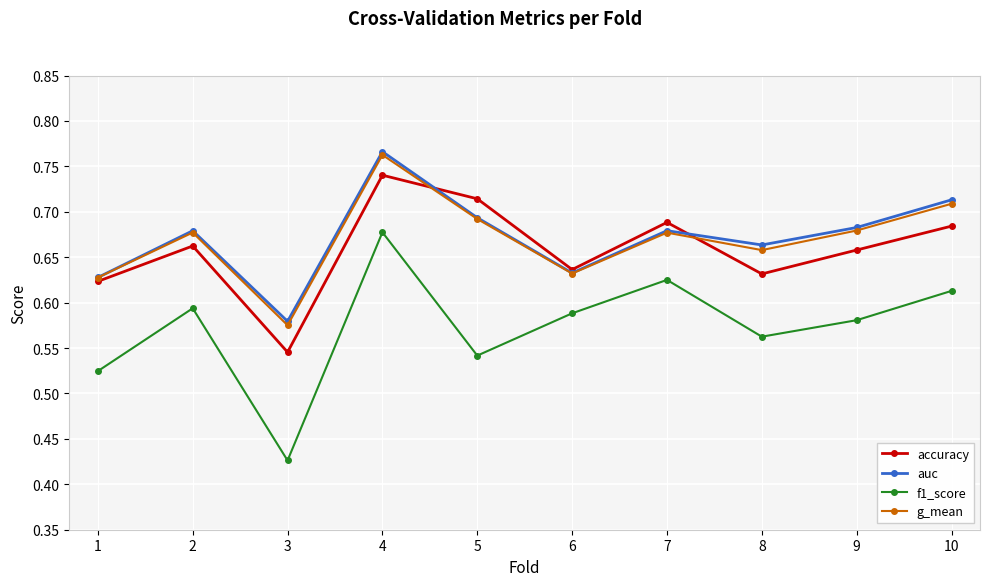

How many lines are shown in the chart?

4